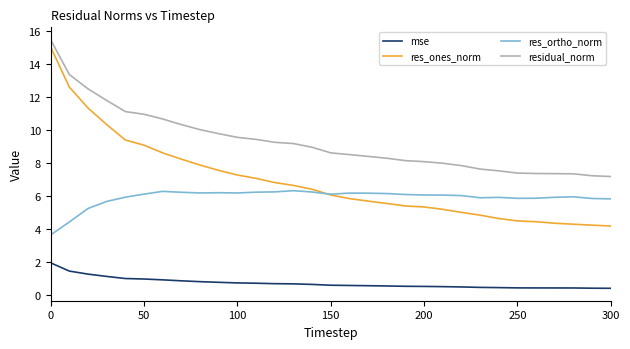

True or false: res_ortho_norm and residual_norm intersect in this chart.

False